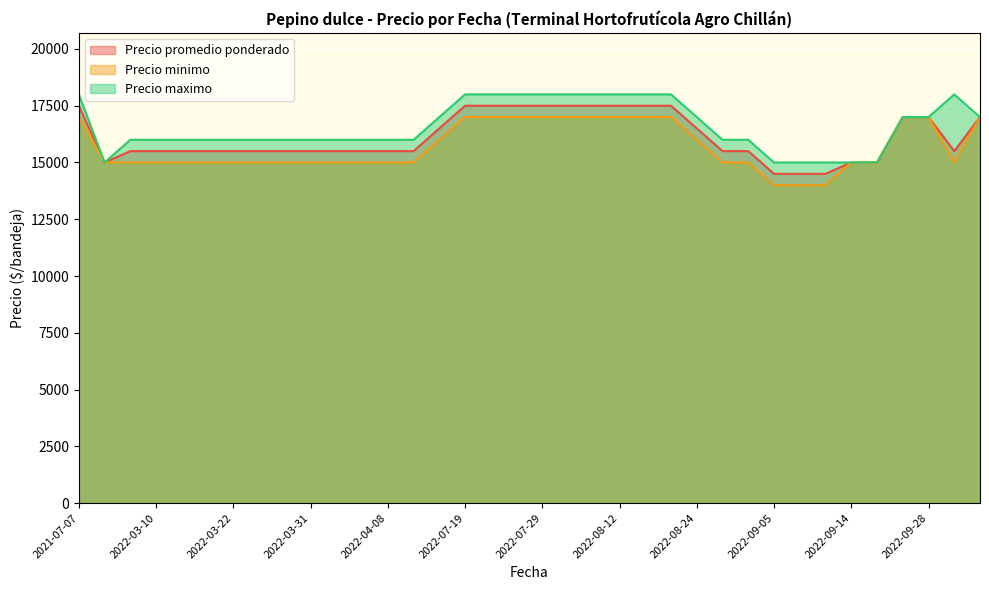

Which series has the largest total across all categories?

Precio maximo